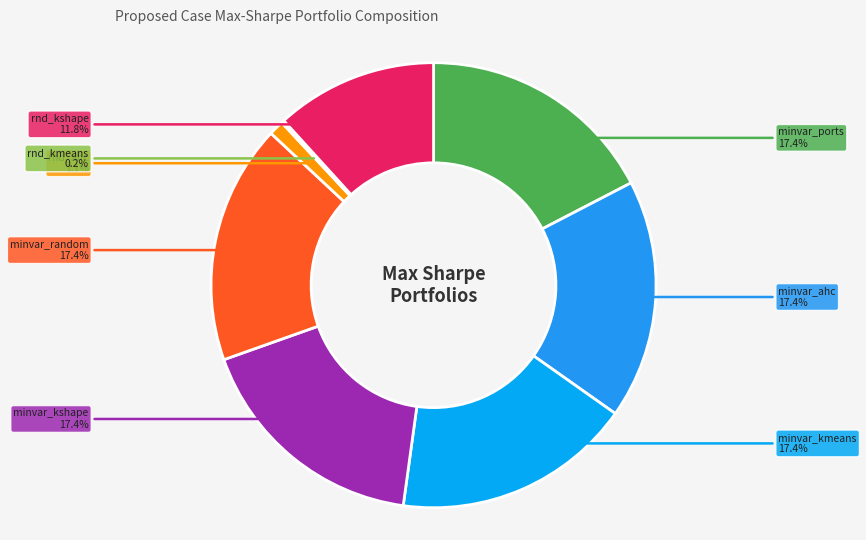

Does any single category account for the majority?

No